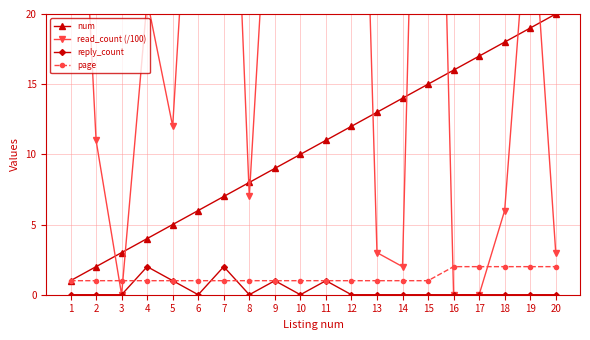

At which category is the sum across all series the highest?

15